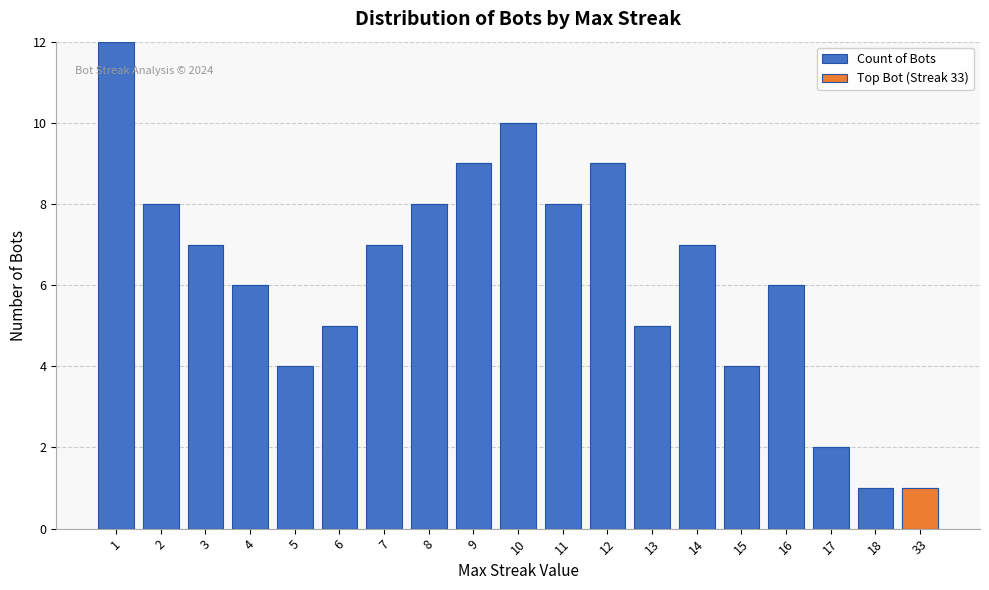

True or false: Top Bot (Streak 33) has a value of 1 at 11.

False